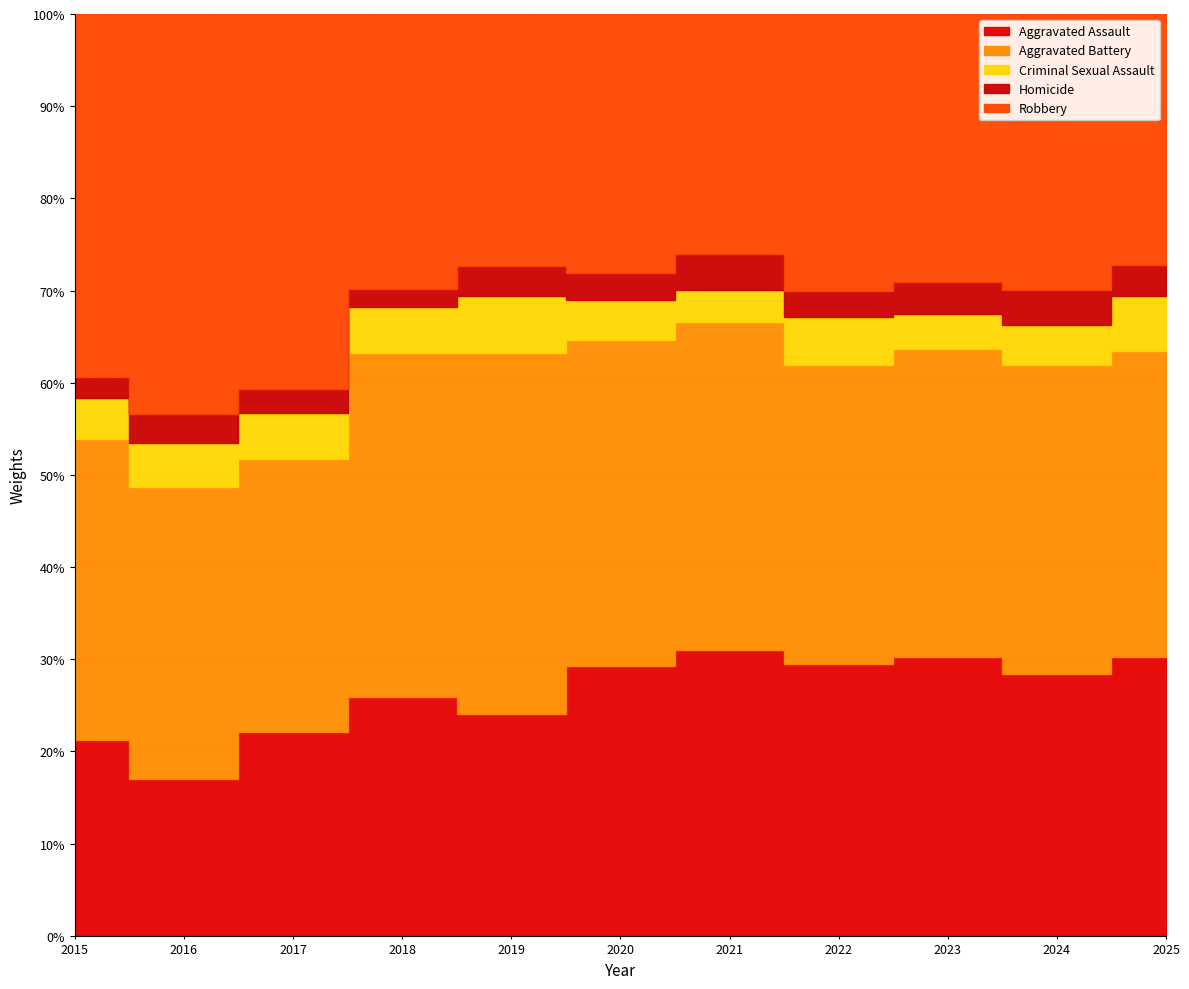

Is the value of Homicide at 2015 greater than the value of Aggravated Battery at 2017?

No